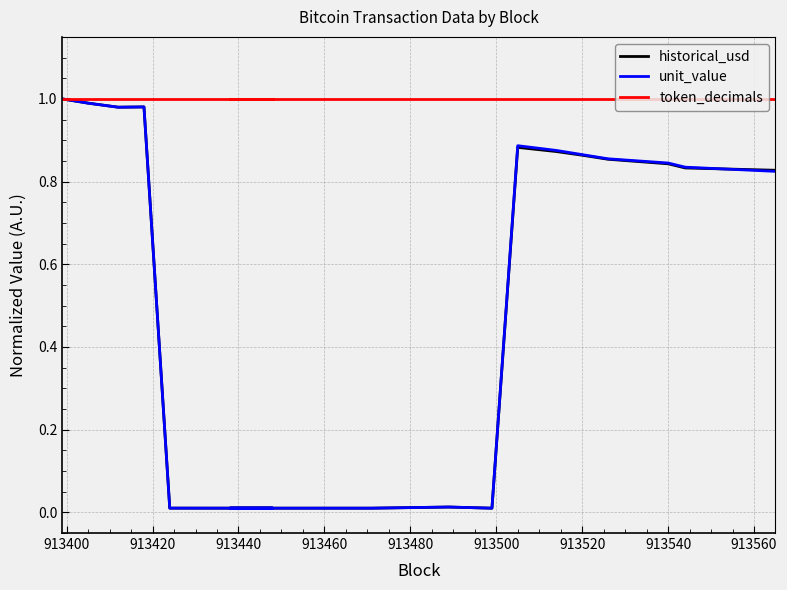

At how many categories does at least one series exceed 0?

20